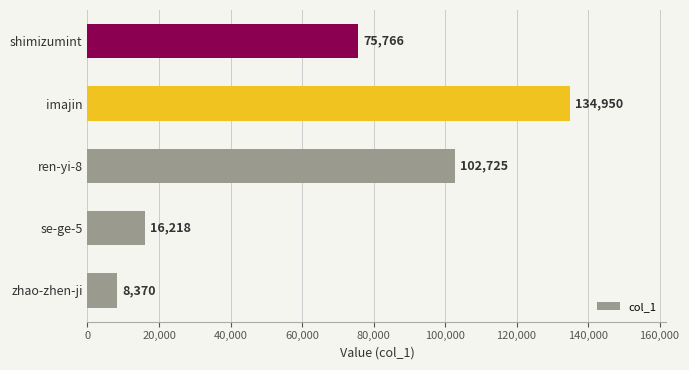

What is the difference between the maximum and minimum values?

126580